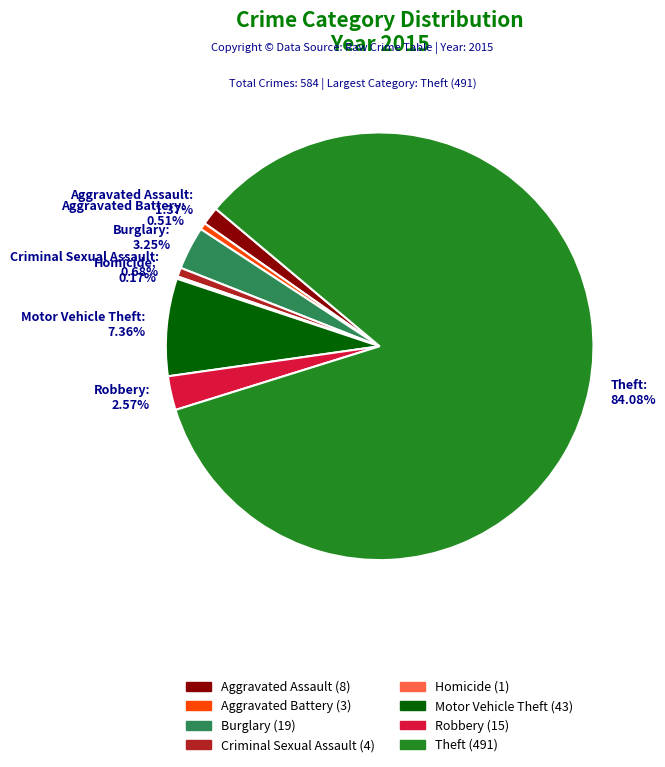

Do Burglary: 3.25% and Aggravated Assault: 1.37% together represent more than half of the pie?

No